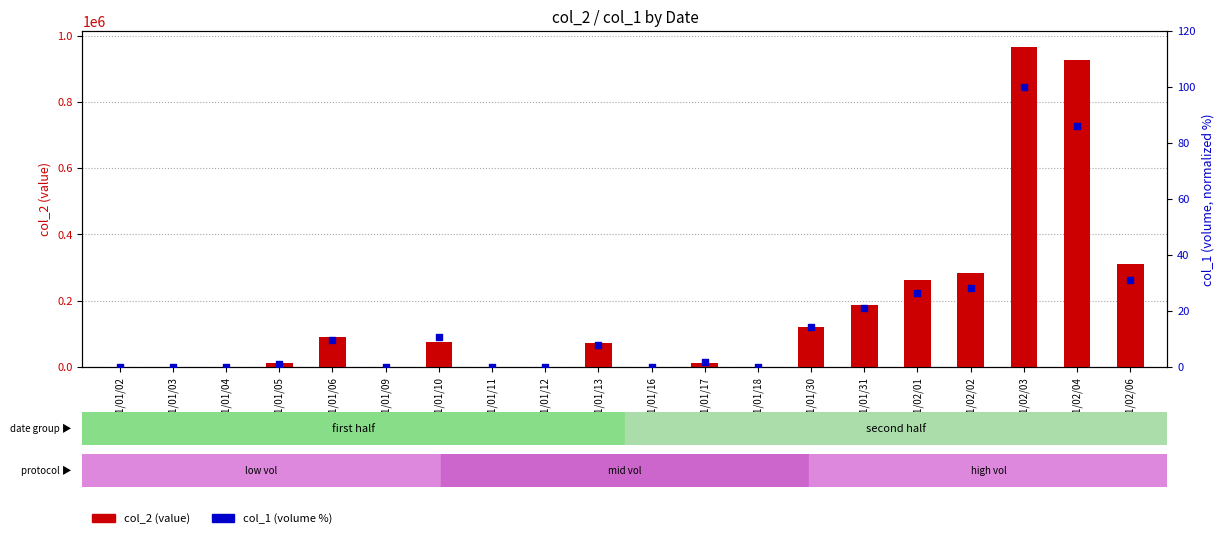

What are all the series names shown in the legend?

col_2 (value), col_1 (volume %)